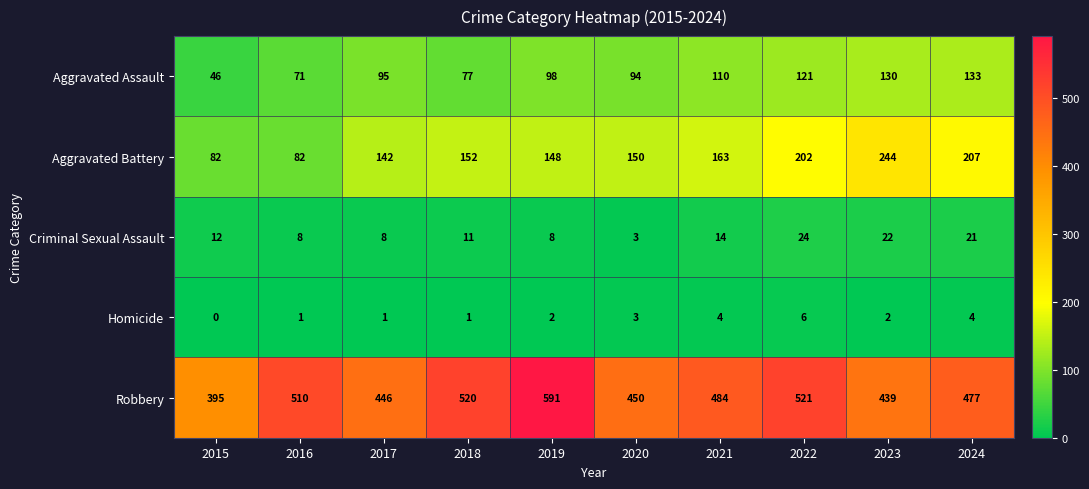

At which category is the sum across all series the highest?

2022